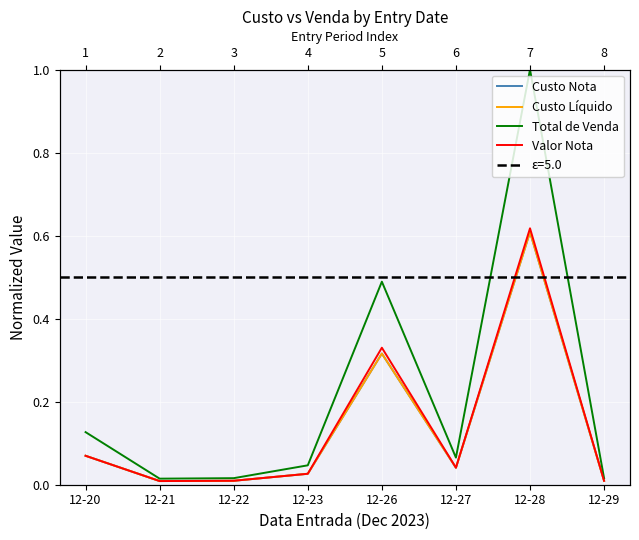

True or false: Valor Nota and Total de Venda intersect in this chart.

False